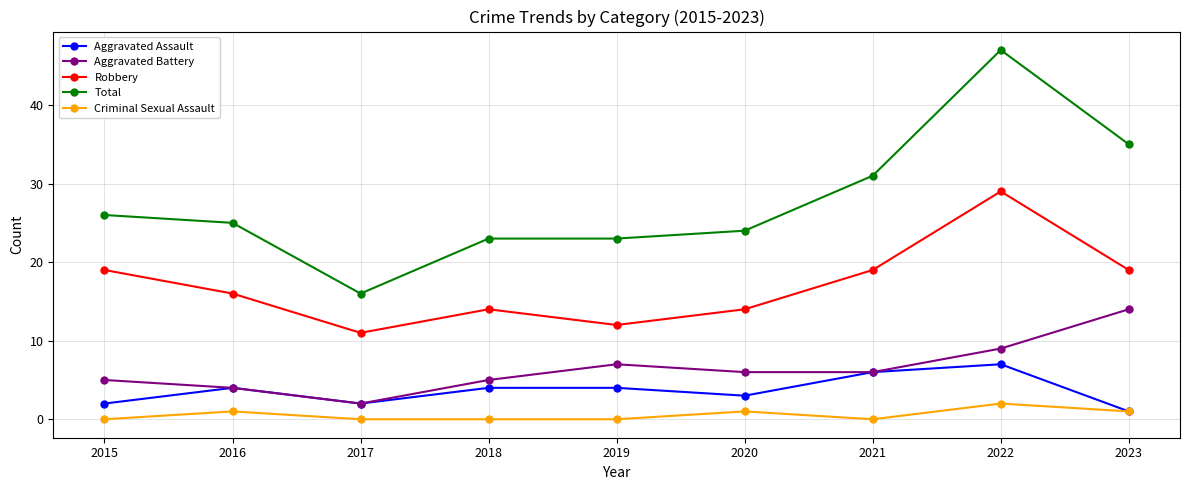

Read the Aggravated Assault value at 2021.

6